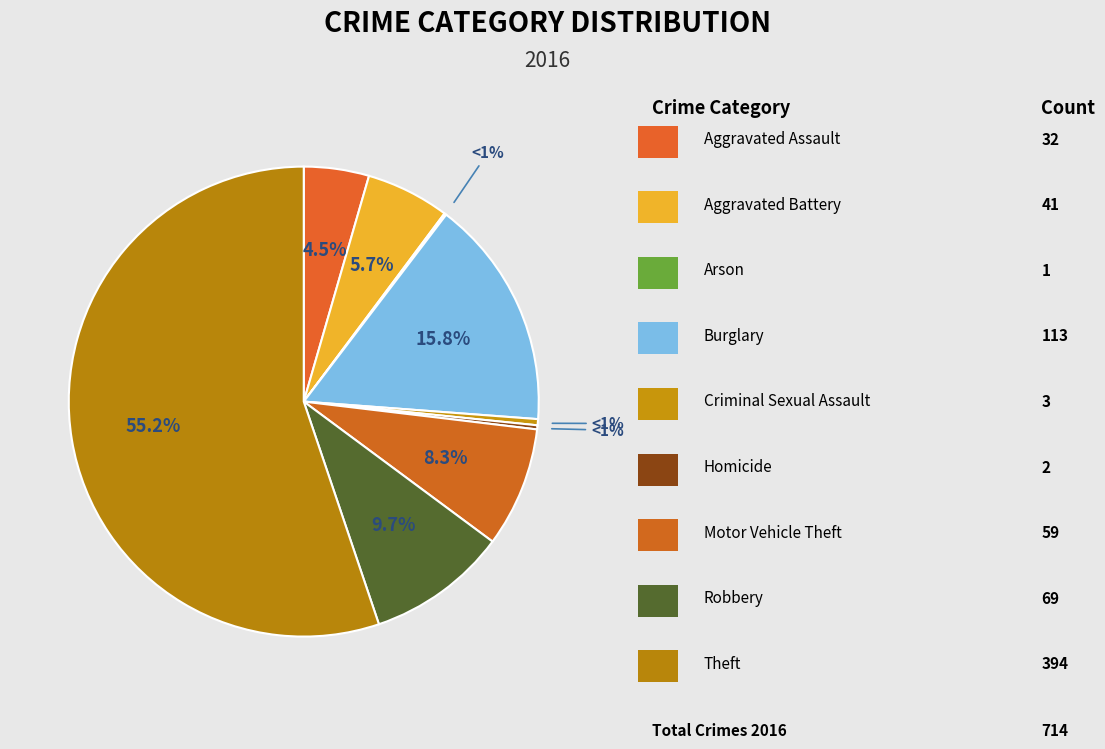

Combined, do Aggravated Assault and Aggravated Battery account for over 50%?

No